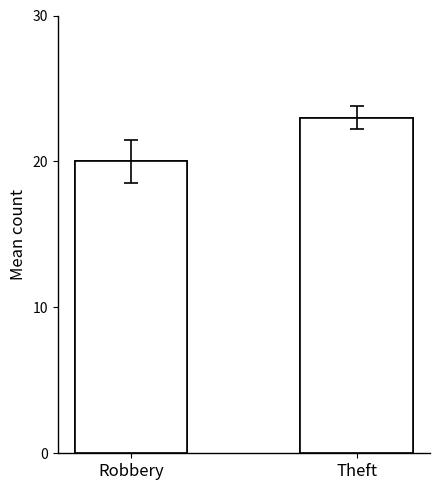

What is the average value of the Robbery series?

22